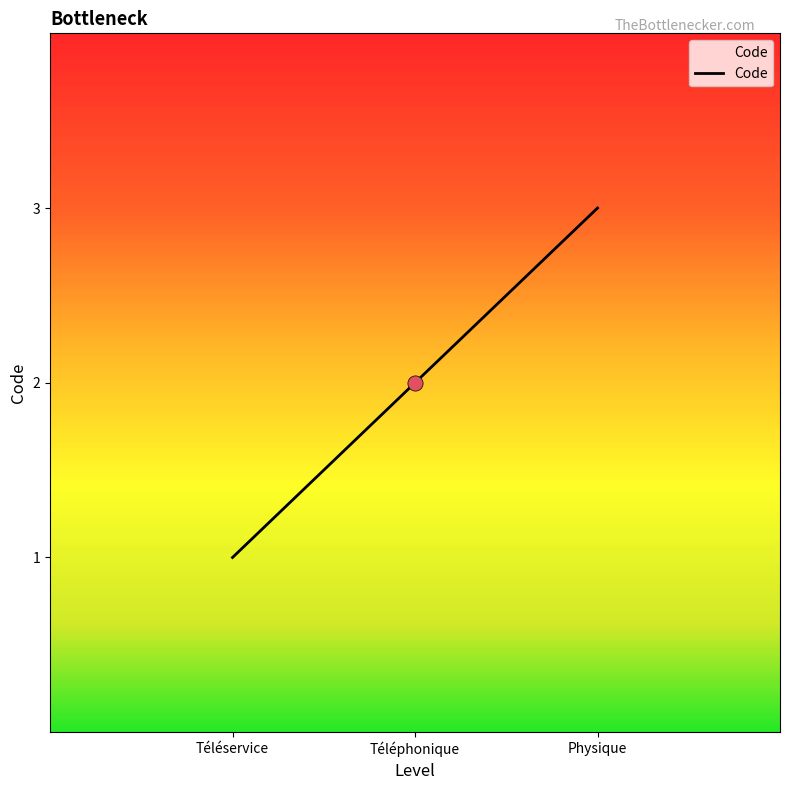

What is the change in value from Téléservice to Téléphonique?

+1